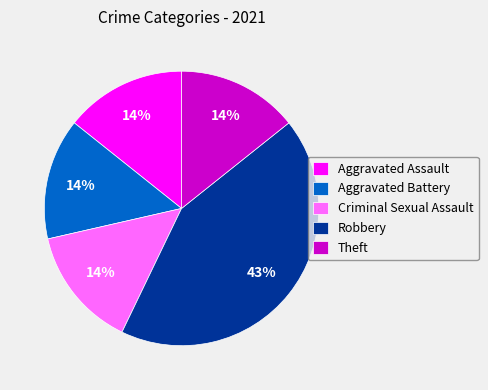

To the nearest percent, what percentage of the pie is Aggravated Battery?

14%